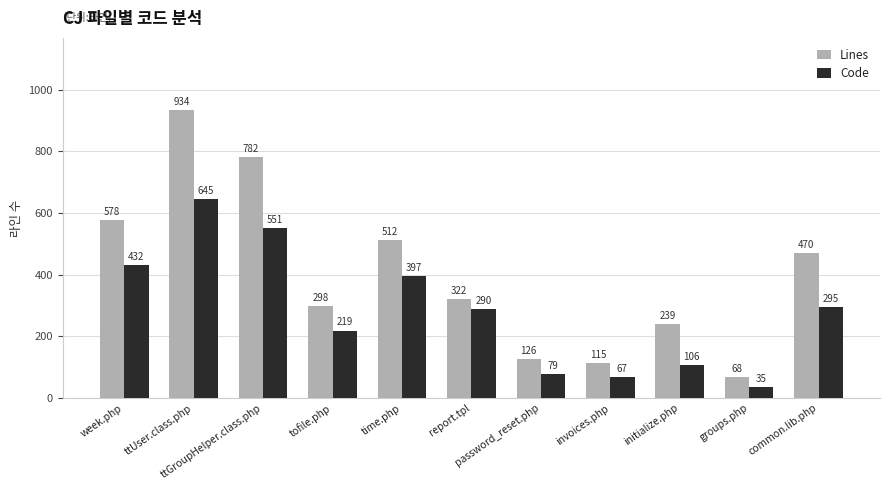

What position from the left is groups.php?

10